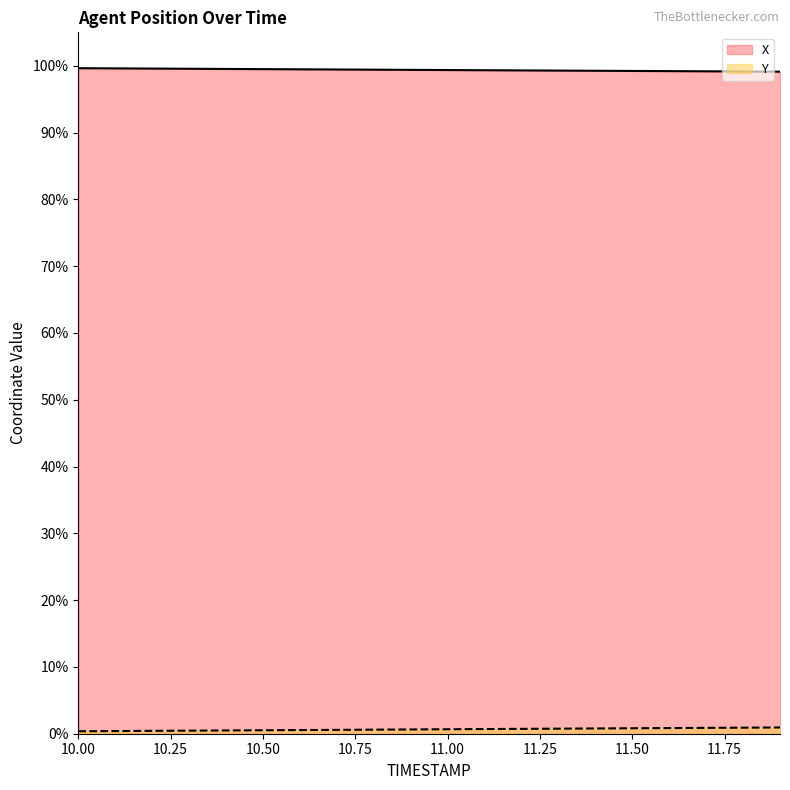

True or false: Y has more than 0 interior local peaks.

False